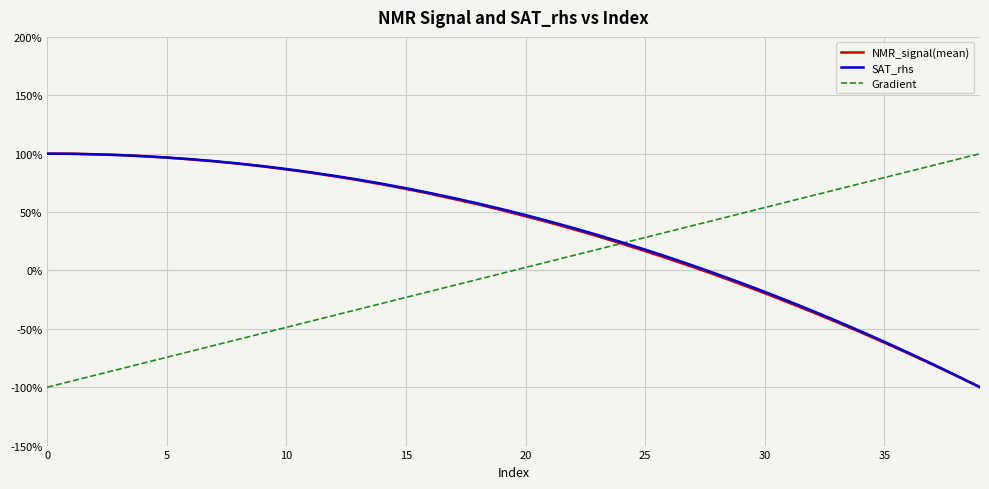

What is the smallest value displayed?

-100.0